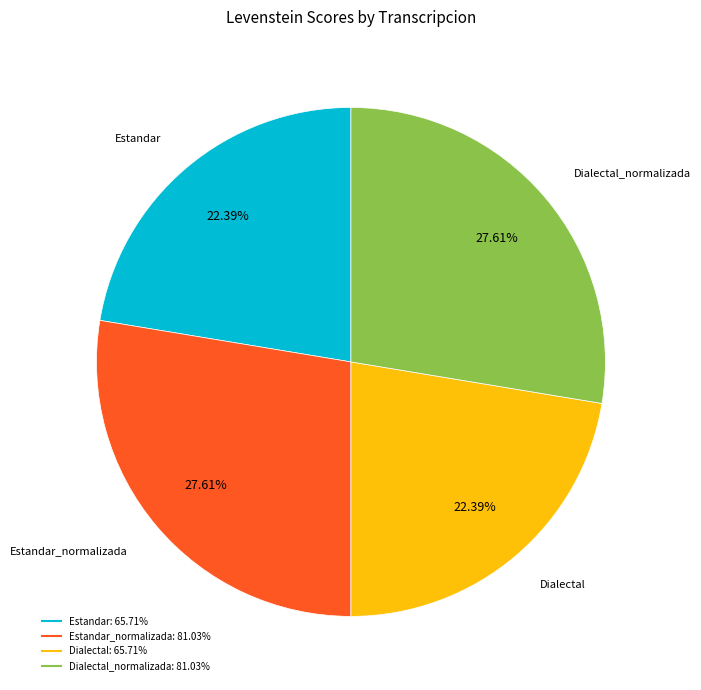

Does any single category account for the majority?

No